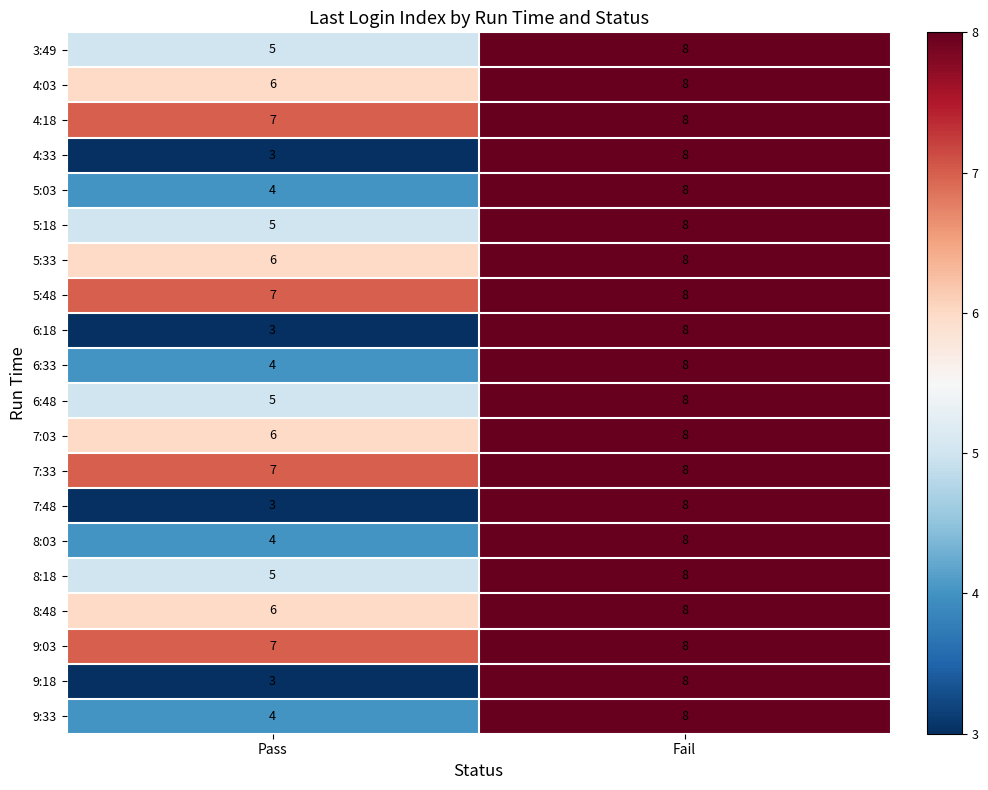

What is the lowest value of the 4:18 series?

7